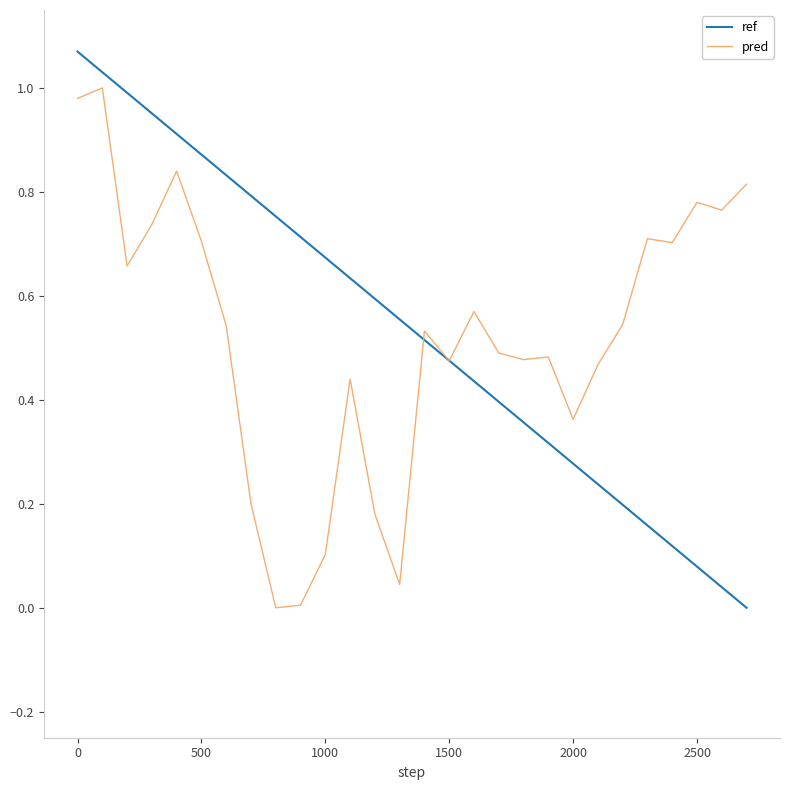

Rank the series by their maximum value, from highest to lowest.

ref, pred